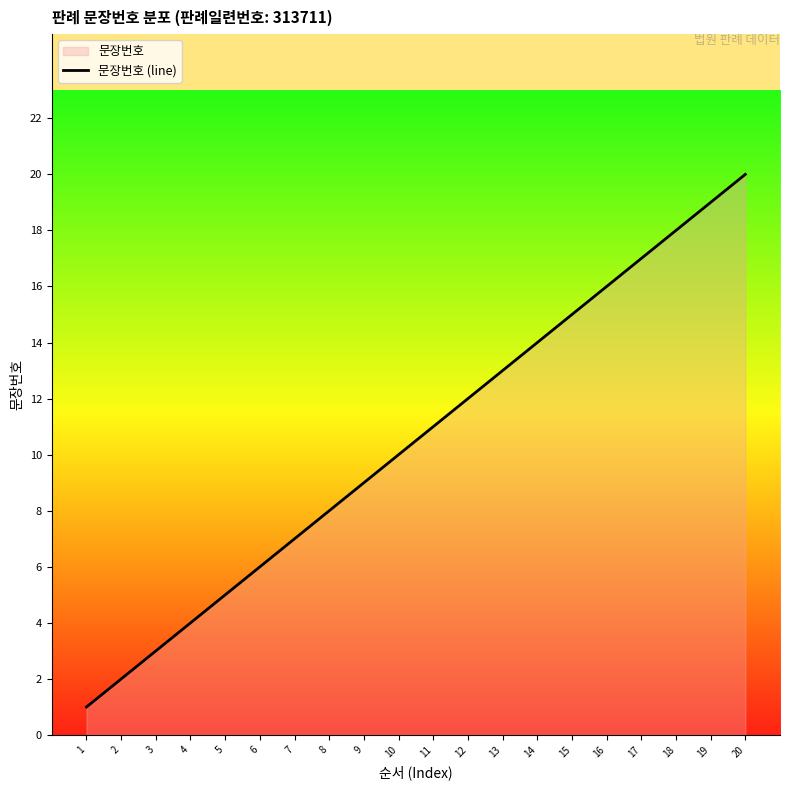

Reading right to left, list all the values displayed in this chart.

20=20	19=19	18=18	17=17	16=16	15=15	14=14	13=13	12=12	11=11	10=10	9=9	8=8	7=7	6=6	5=5	4=4	3=3	2=2	1=1